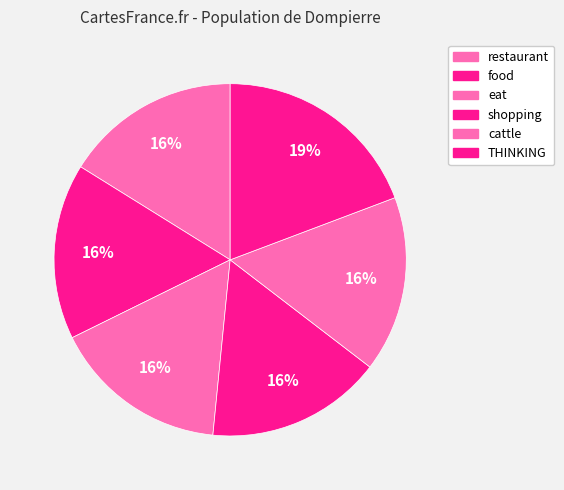

Do eat and shopping together represent more than half of the pie?

No